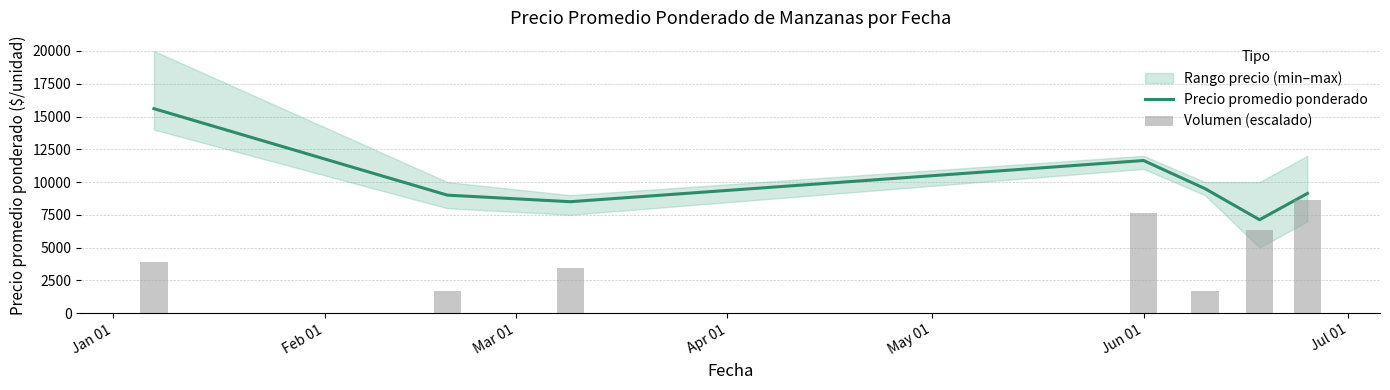

The Volumen (escalado) series shows 1682.8 at Feb 01. True or false?

True